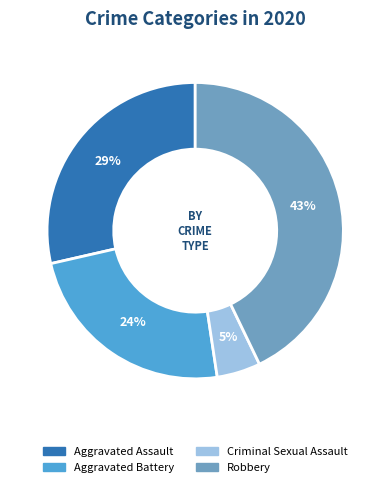

What is the largest slice in the pie chart?

Robbery